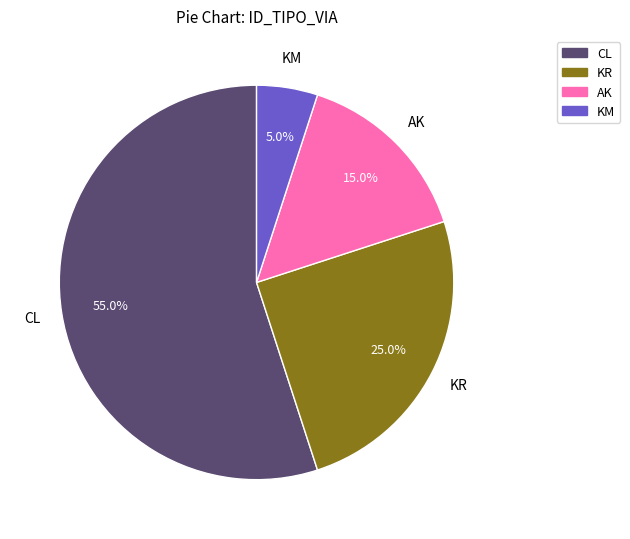

Does any single category account for the majority?

Yes